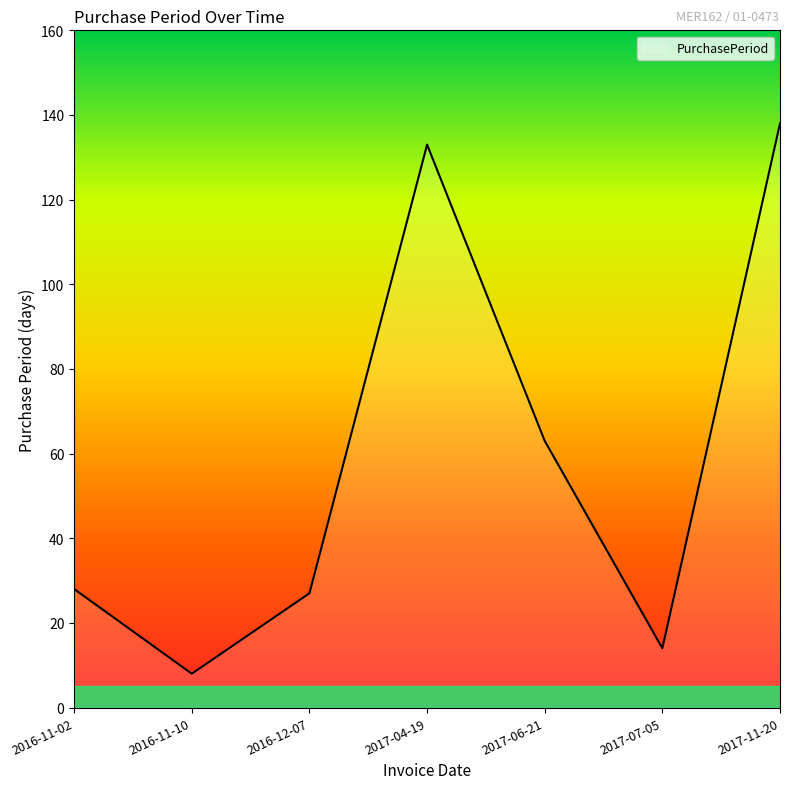

Which category has the highest value across all series?

2017-11-20